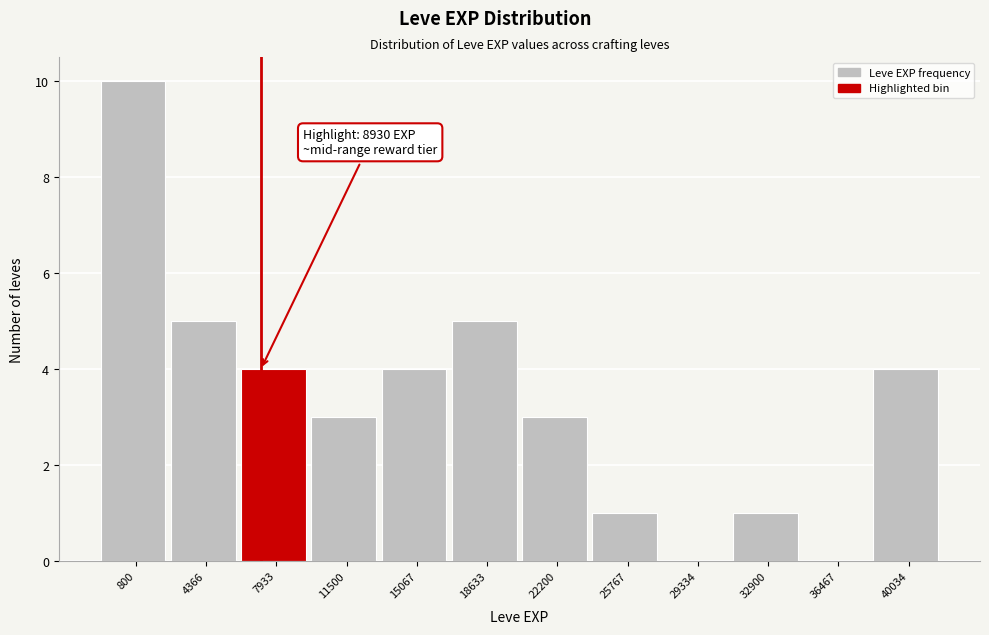

Reading right to left, transcribe all the data shown in this chart.

40034=4	36467=0	32900=1	29334=0	25767=1	22200=3	18633=5	15067=4	11500=3	7933=4	4366=5	800=10